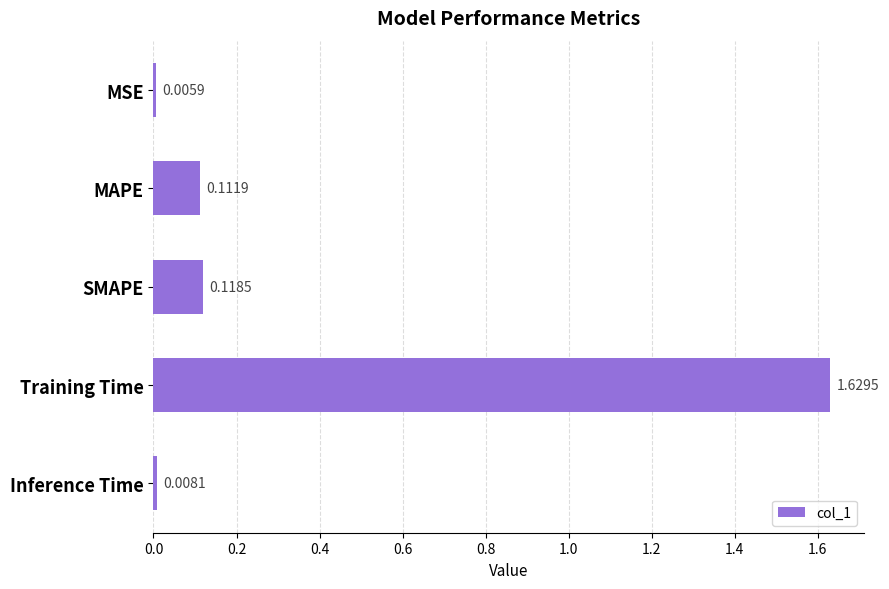

What is the label of the 5th bar from the bottom?

MSE